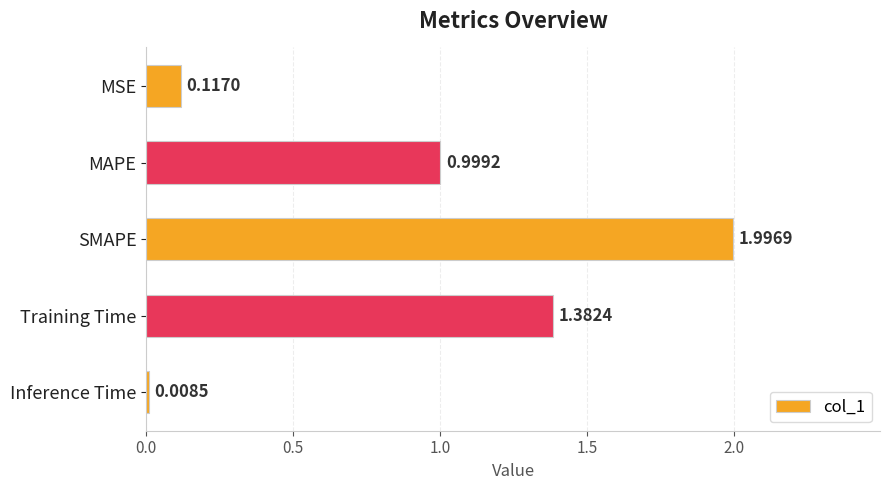

Between MAPE and Training Time, which is larger?

Training Time